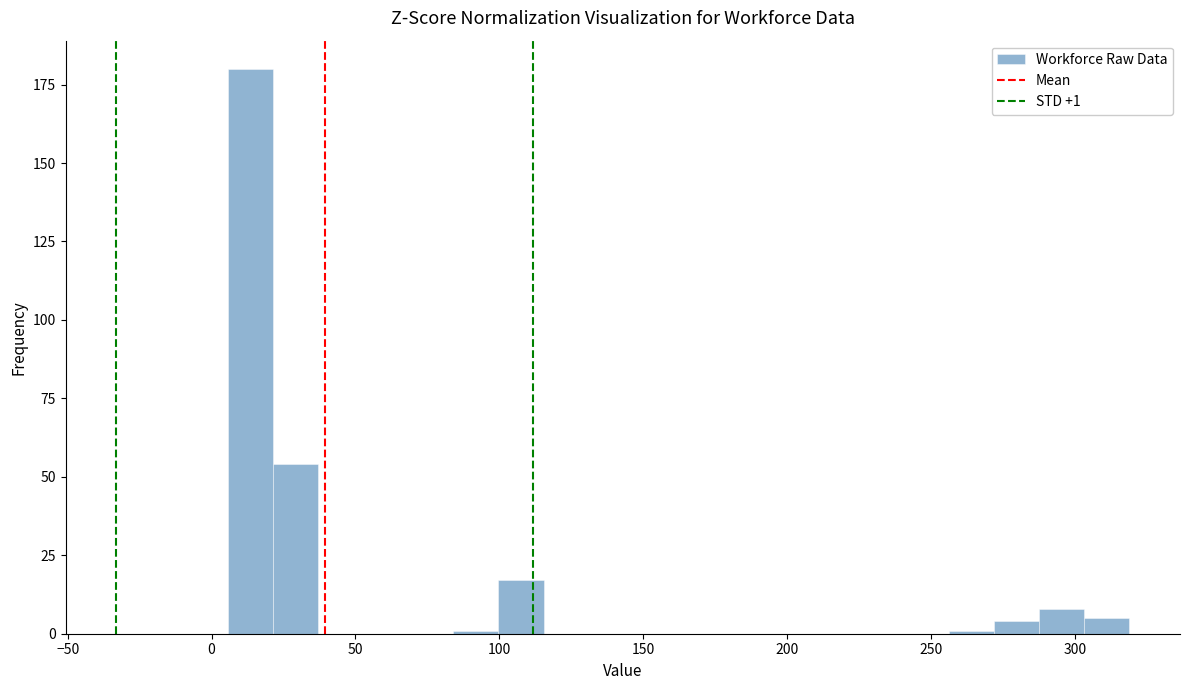

Read against the x-axis, roughly where is the centre of the tallest bar?

15